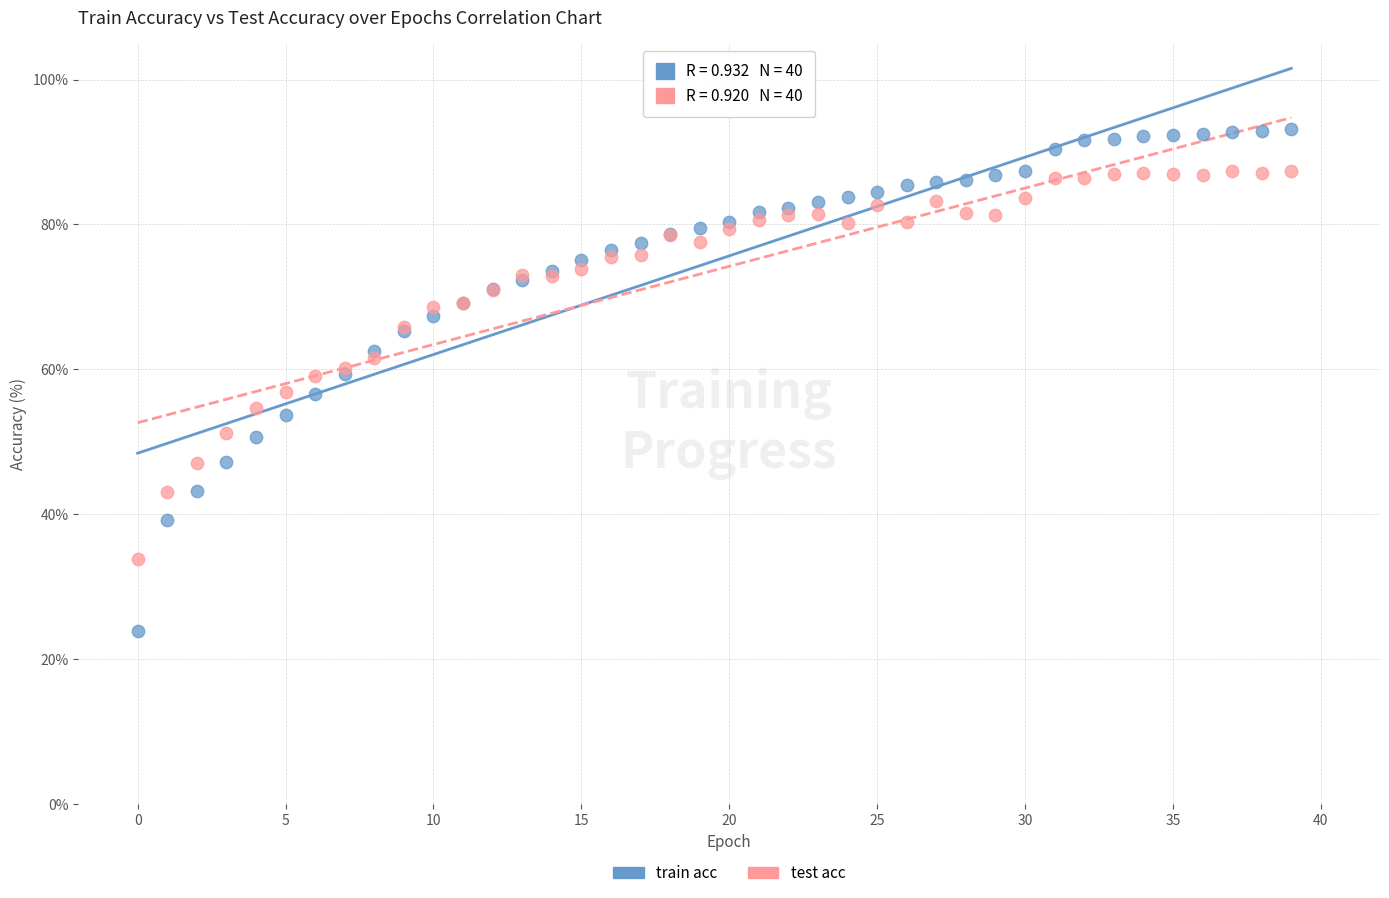

Which series has the largest Y range (max minus min)?

train acc